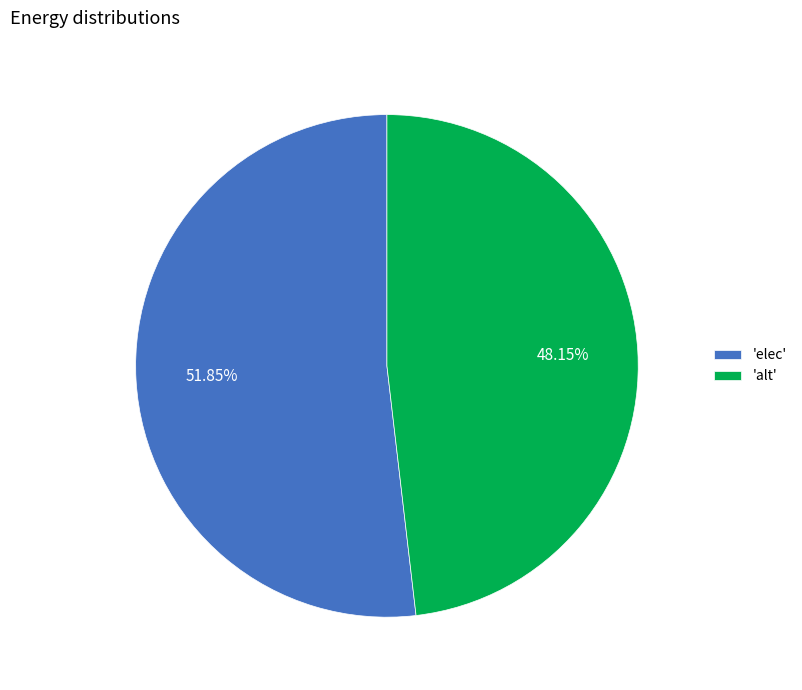

Between 'elec' and 'alt', which is larger?

'elec'